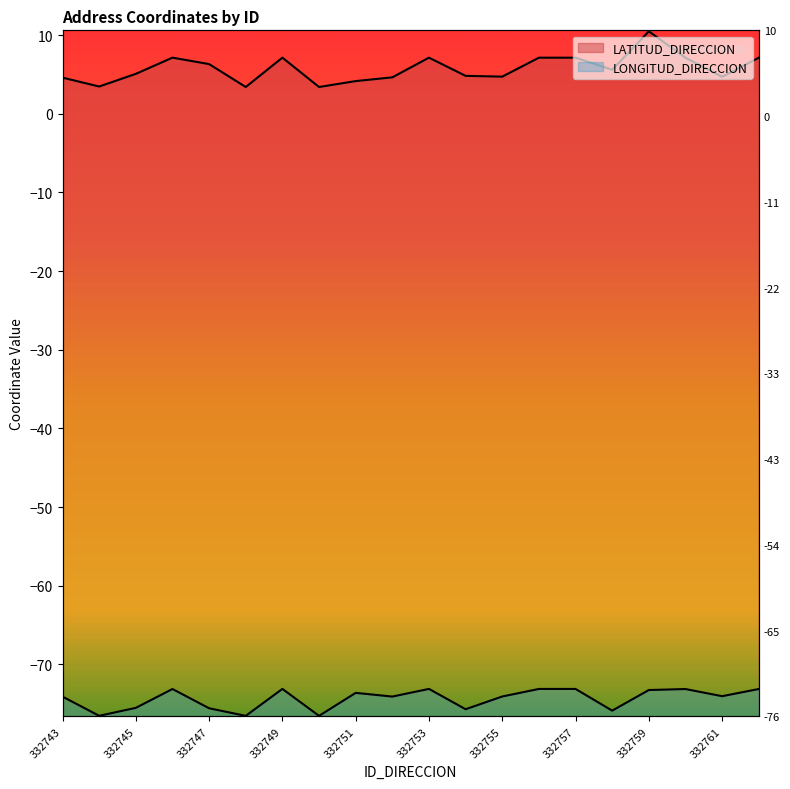

What is the value of the LONGITUD_DIRECCION point at the 13th from the left?

-74.1